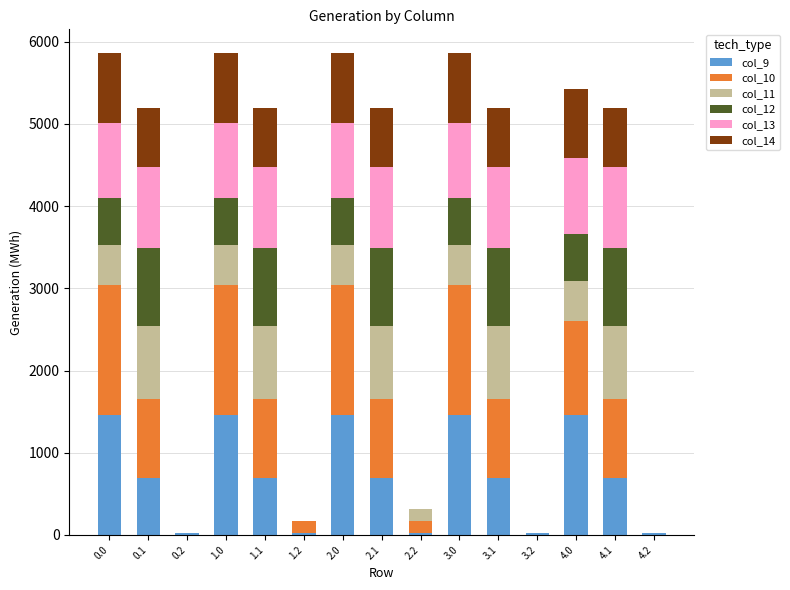

What is the total value across all series at 4.0?

5427.2